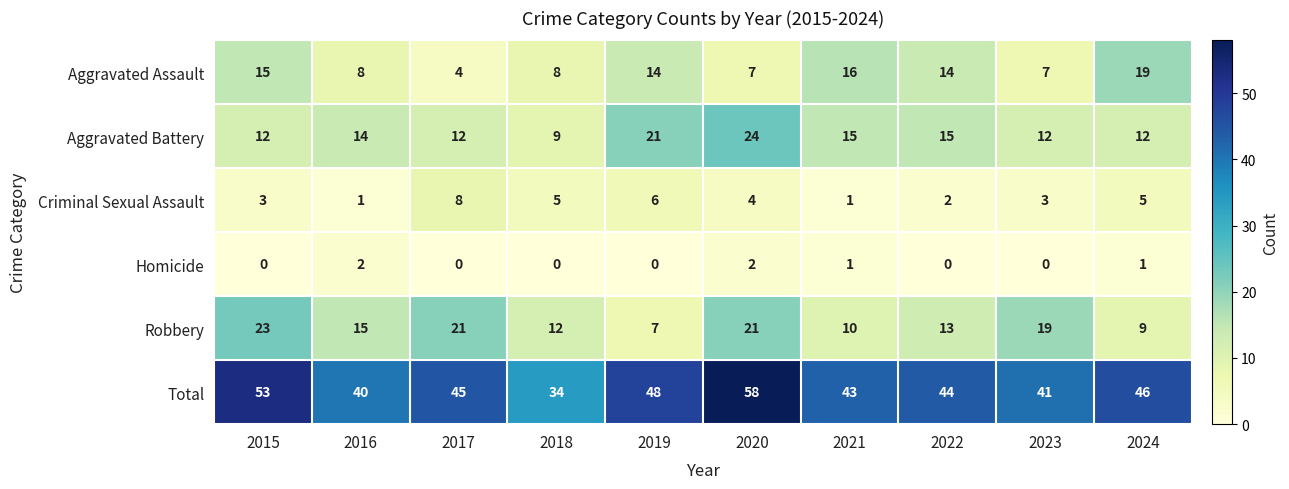

What is the sum of all Criminal Sexual Assault values?

38